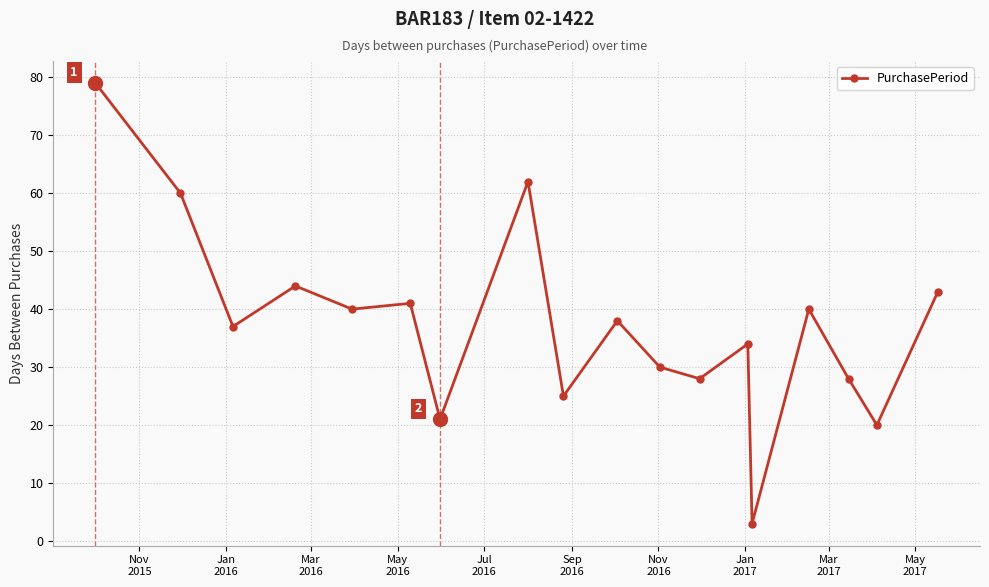

What is the maximum value shown in the chart?

79